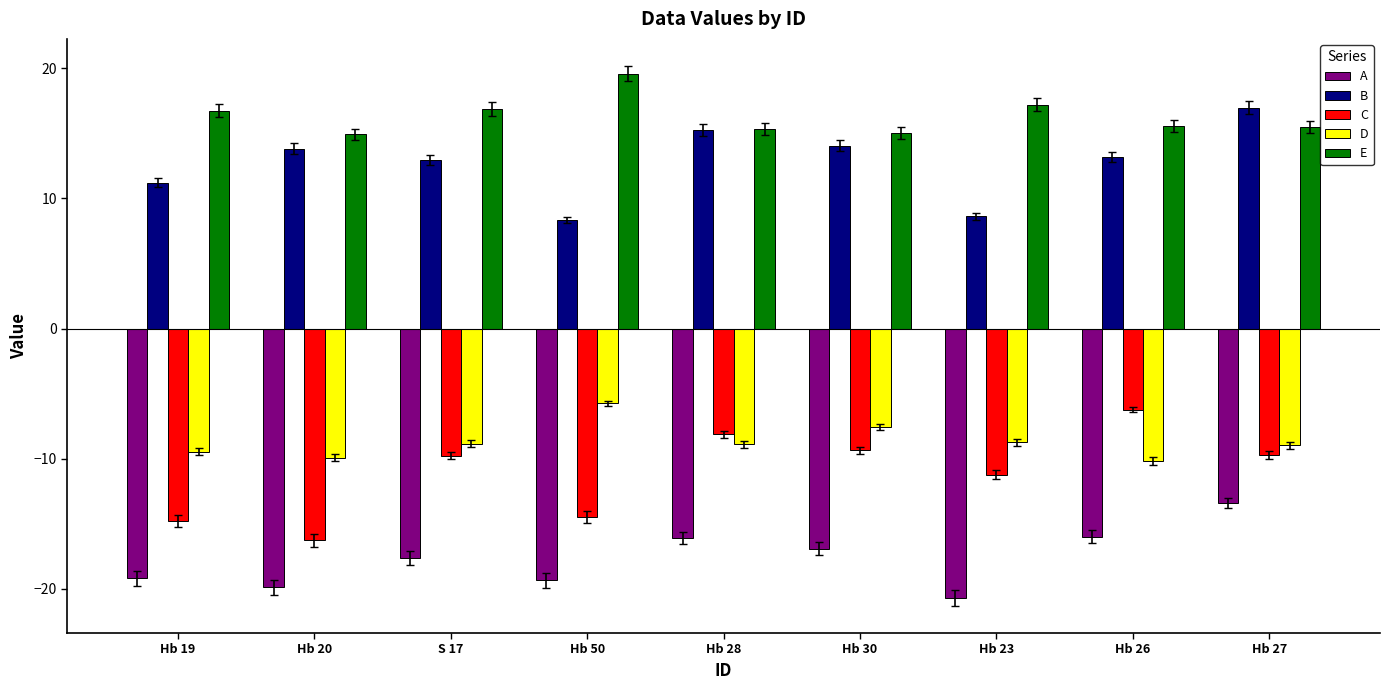

What is the difference between the A values at Hb 19 and Hb 20?

0.7